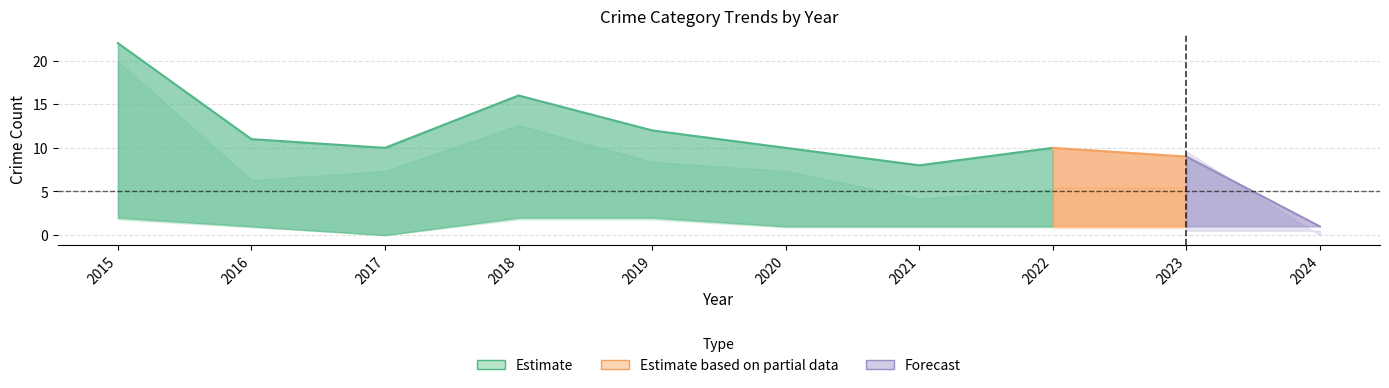

Reading right to left, list all the values displayed in this chart.

Aggravated Assault: 1	1	1	1	1	2	2	0	1	2
Aggravated Battery: 0	3	4	3	2	2	2	3	3	1
Robbery: 0	5	5	4	7	8	12	7	6	19
Total: 1	9	10	8	10	12	16	10	11	22